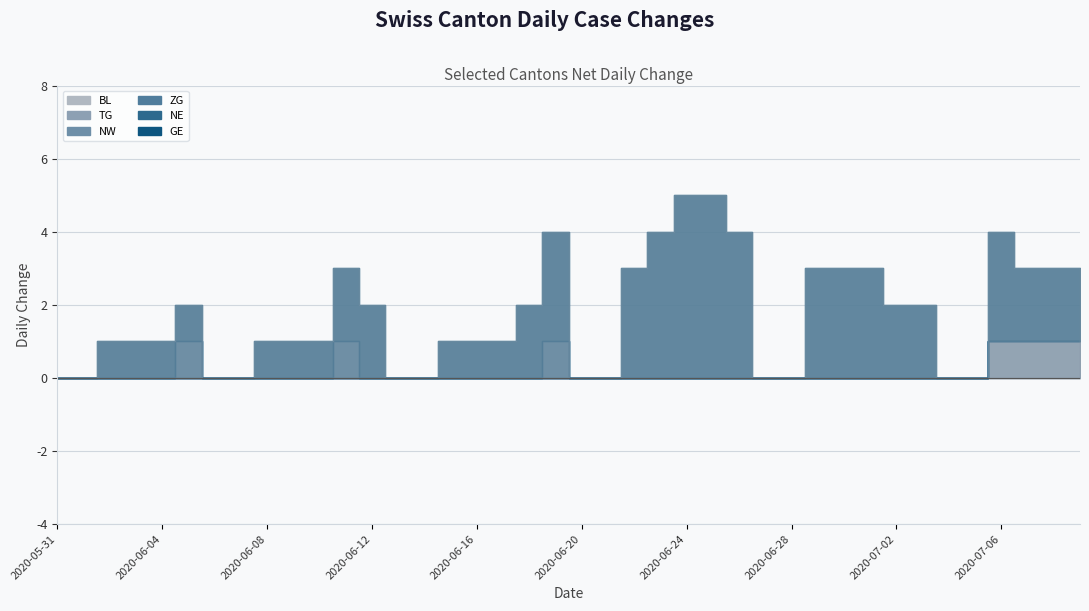

Which has a higher value, 2020-07-02 or 2020-06-20?

2020-07-02